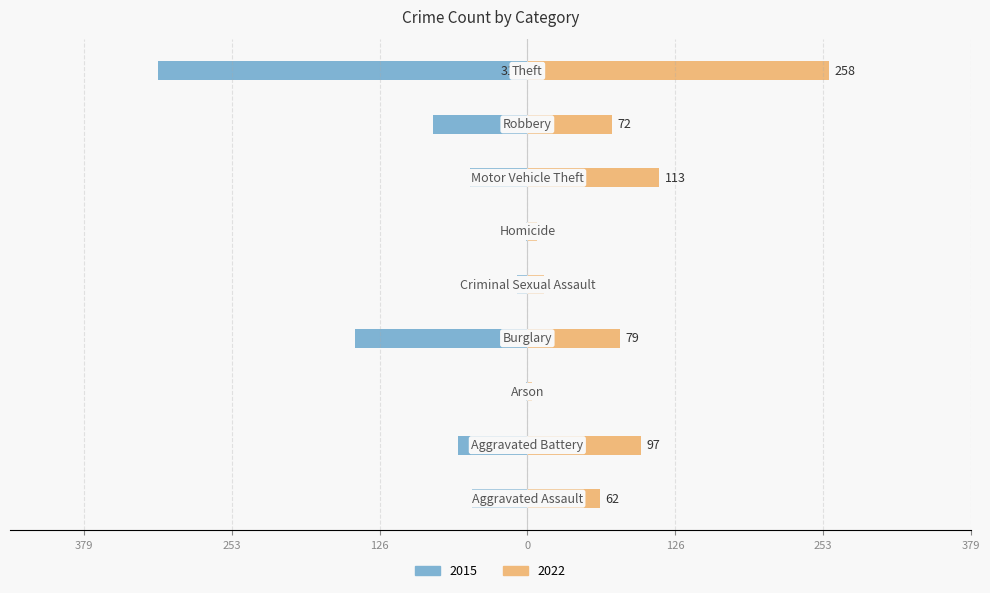

How many bars are there in each group?

2